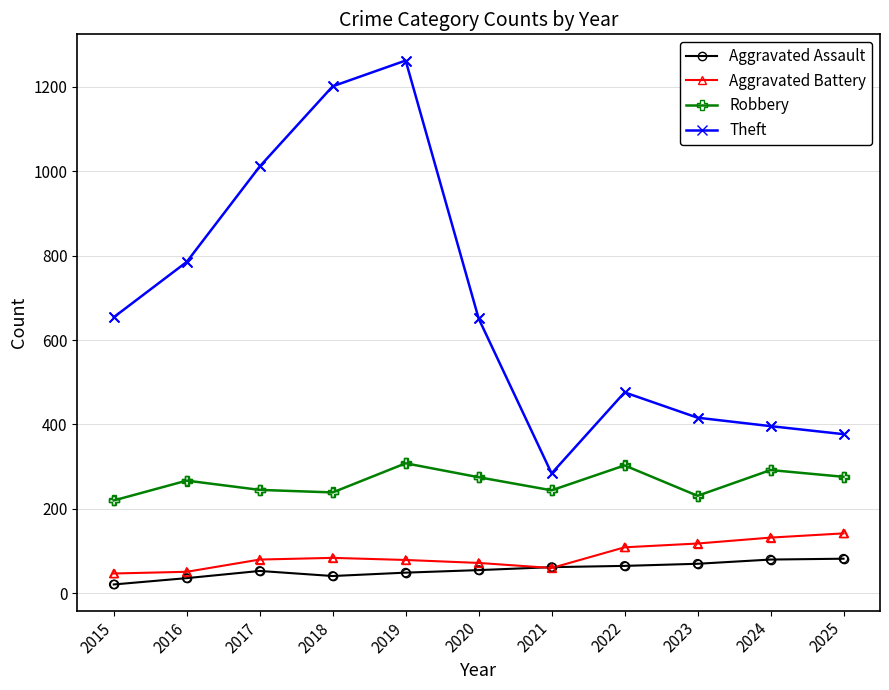

Which series changed the most between 2015 and 2016?

Theft